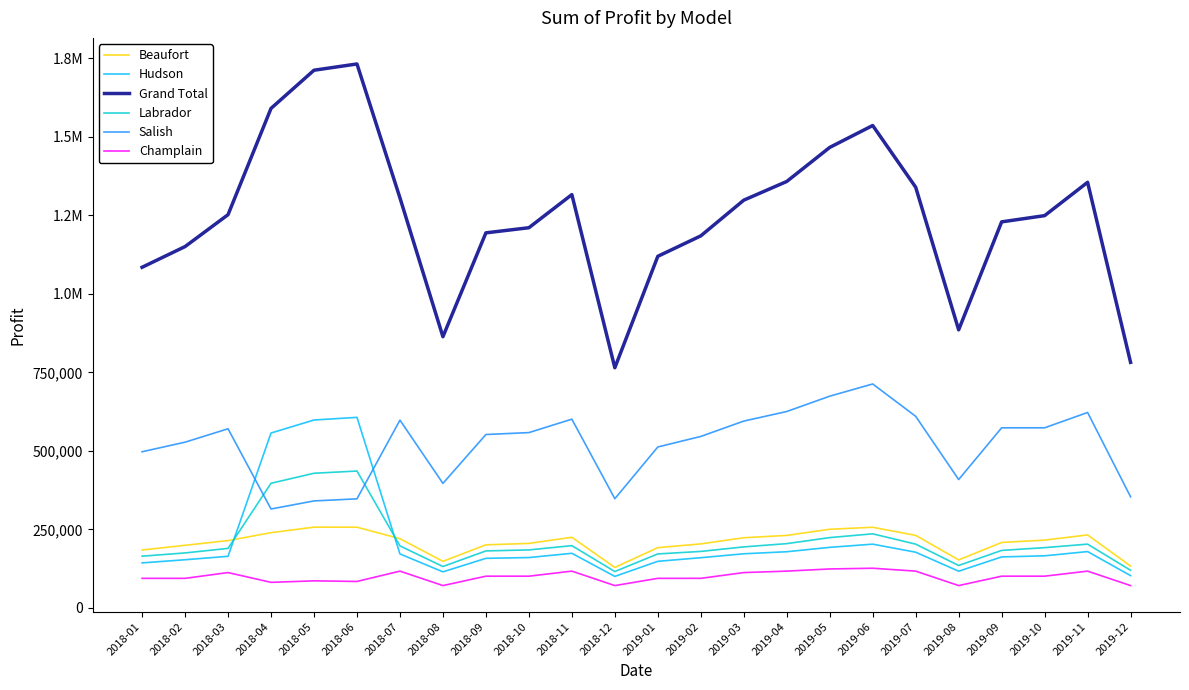

How many times do Salish and Labrador cross each other?

2